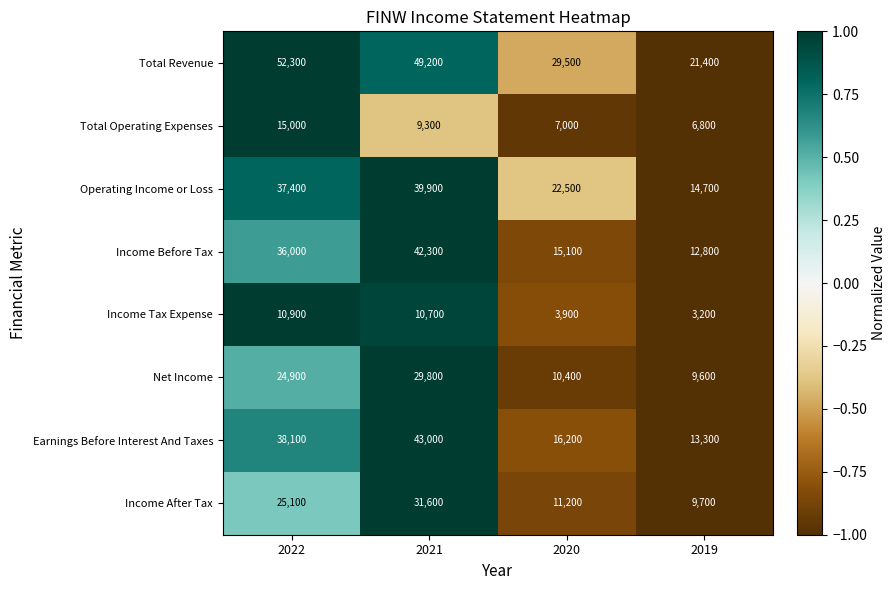

What is the approximate value of Earnings Before Interest And Taxes at 2019, to the nearest 10?

13300